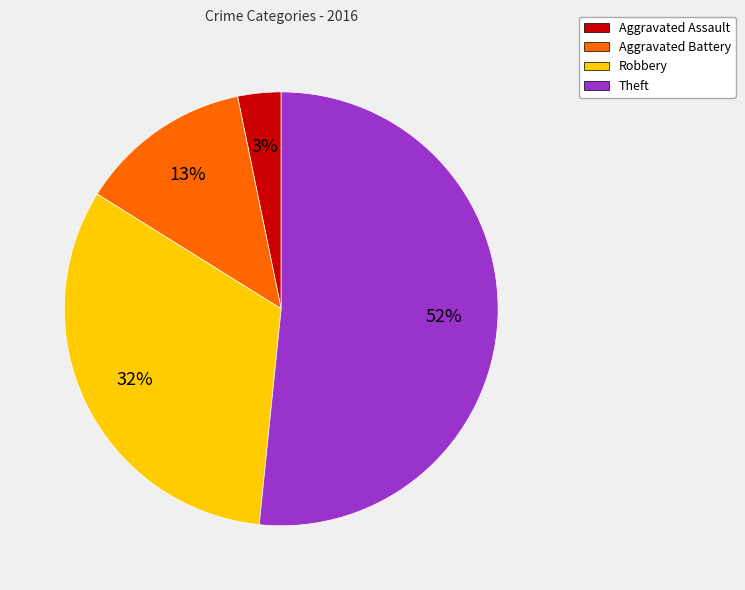

To the nearest percent, what is the combined percentage of Theft and Aggravated Assault?

55%